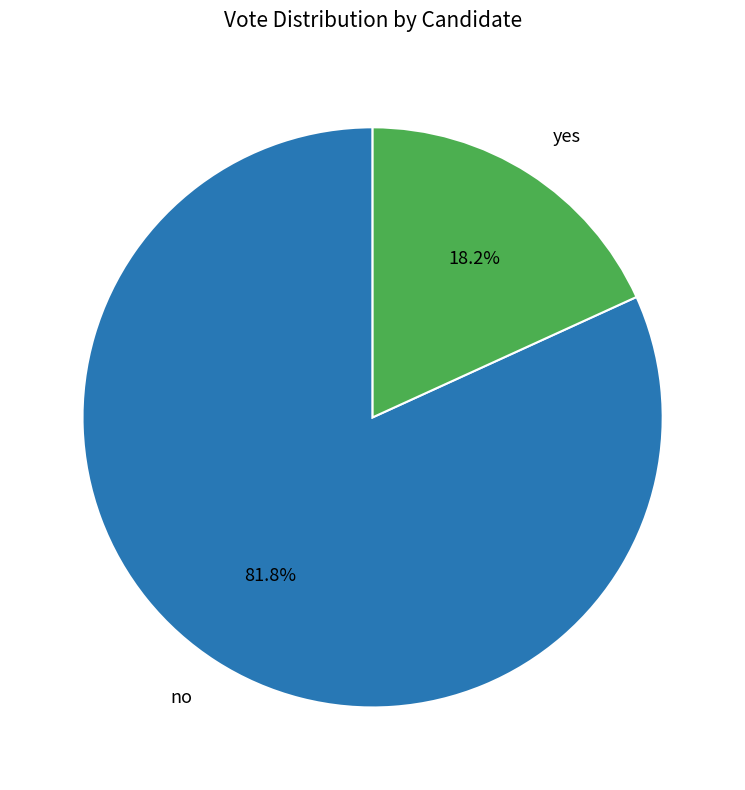

Is there any slice that represents more than half of the pie?

Yes